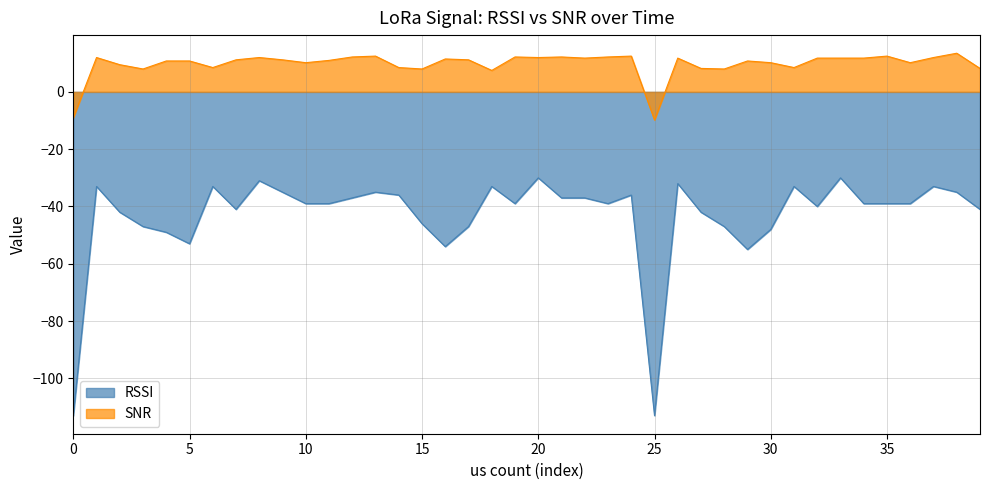

Where is snr nearest to the value 1?

18